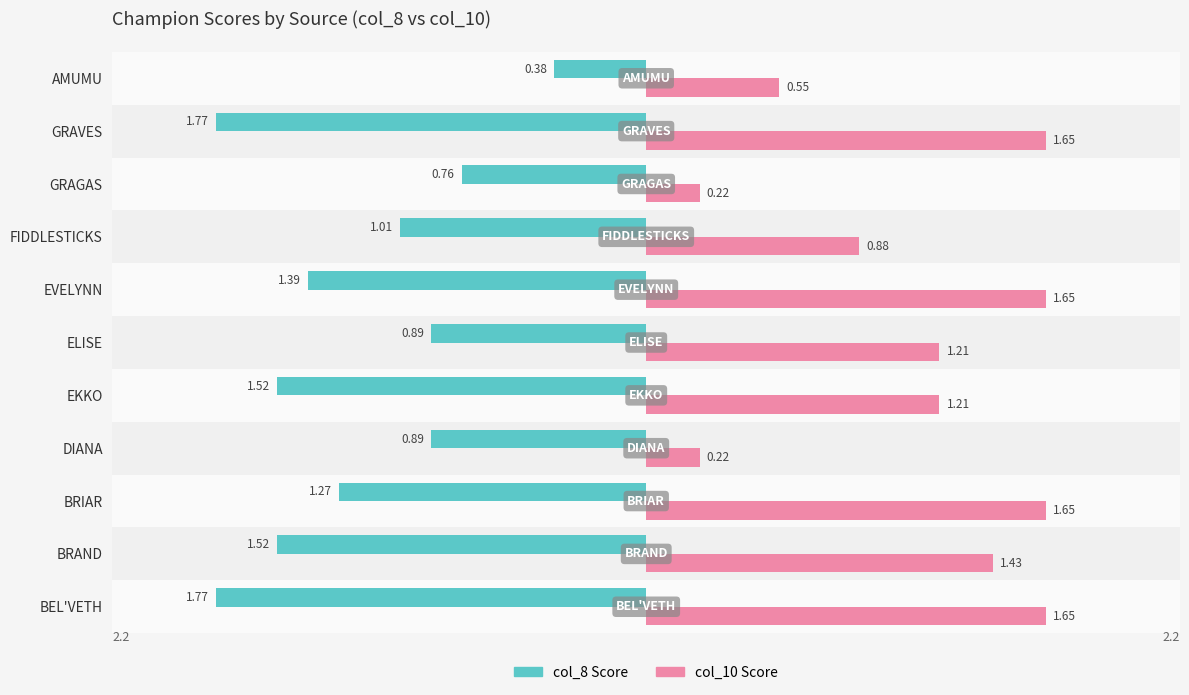

What is the average value of the col_10 Score series?

1.1